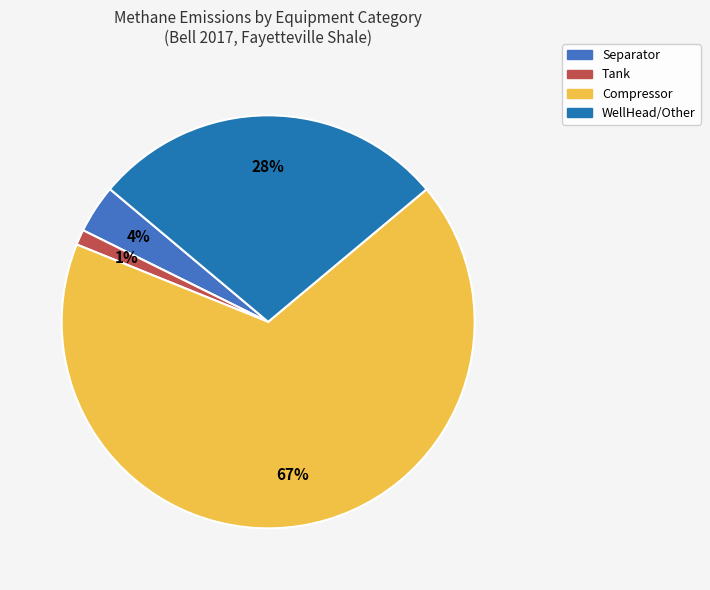

To the nearest percent, what portion does Separator represent?

4%